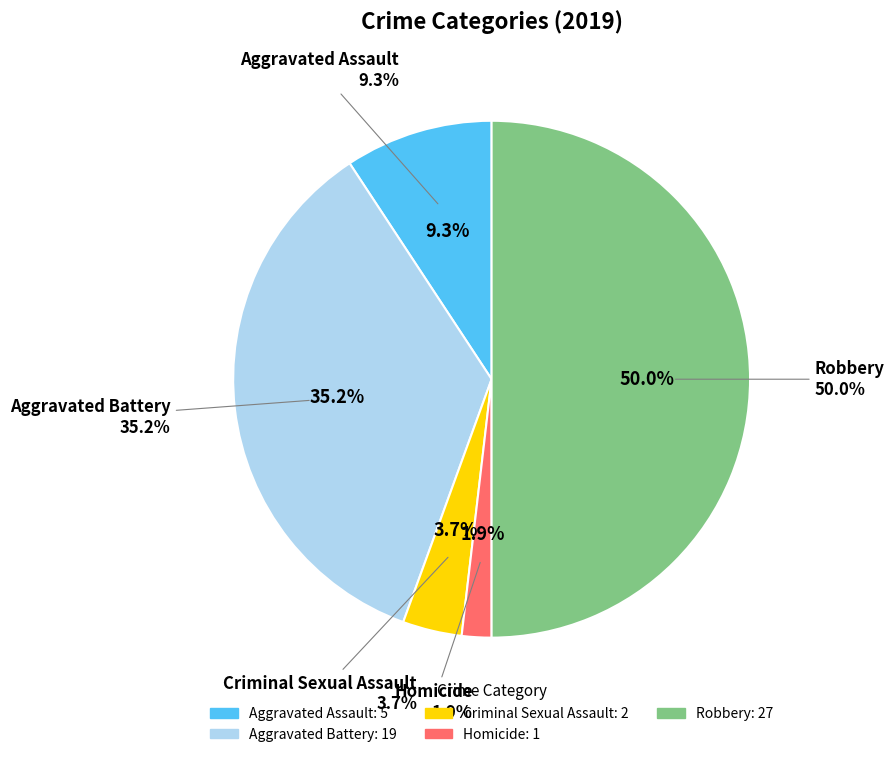

To the nearest percent, what is the average slice percentage?

20%